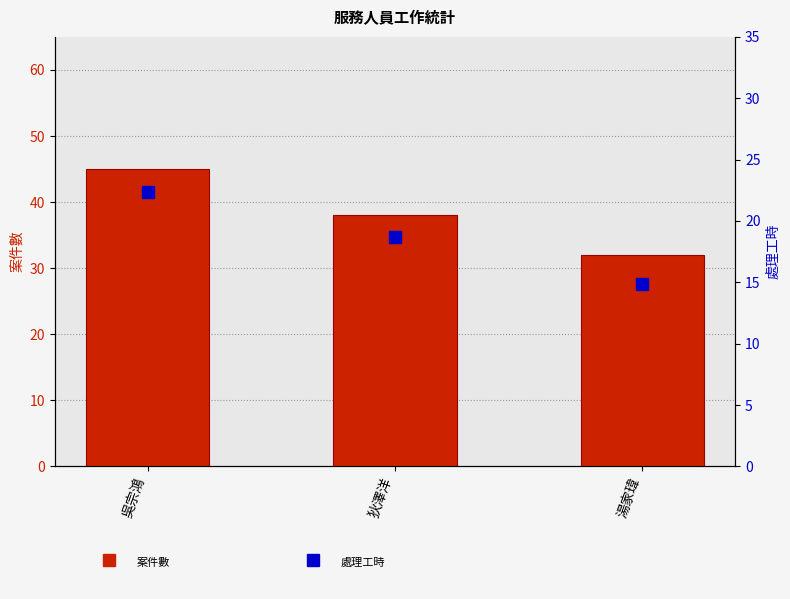

Which series changed the most between 狄澤洋 and 湯家瑋?

案件數